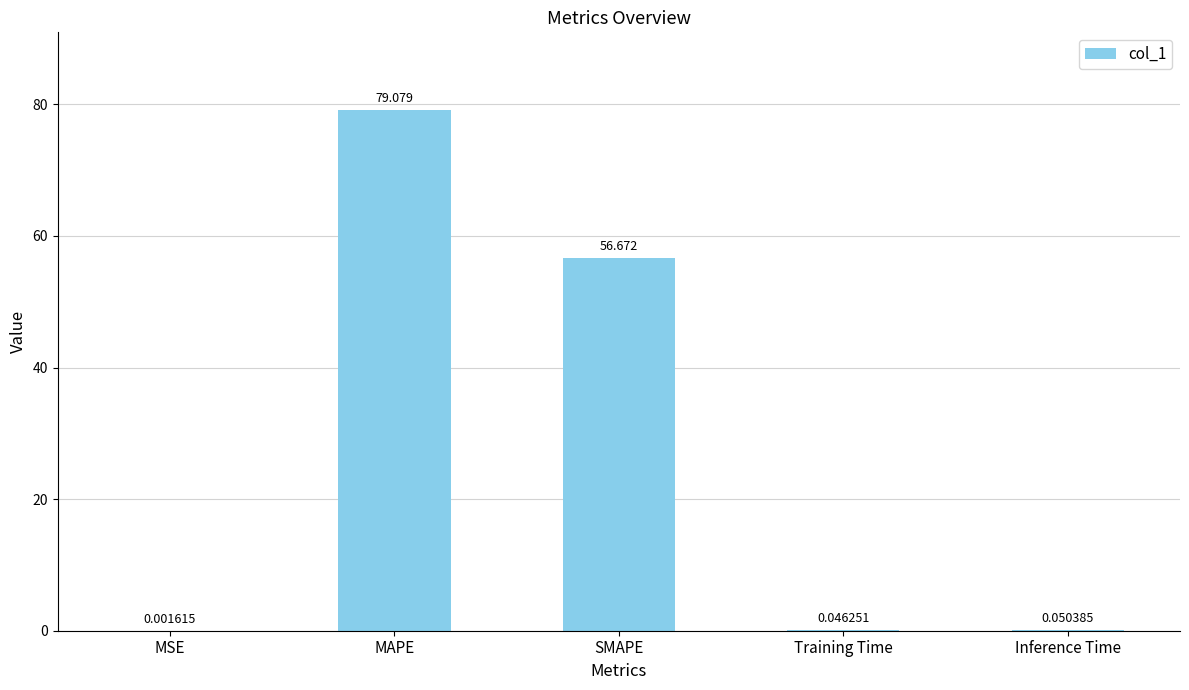

At which label is the value closest to 39?

SMAPE